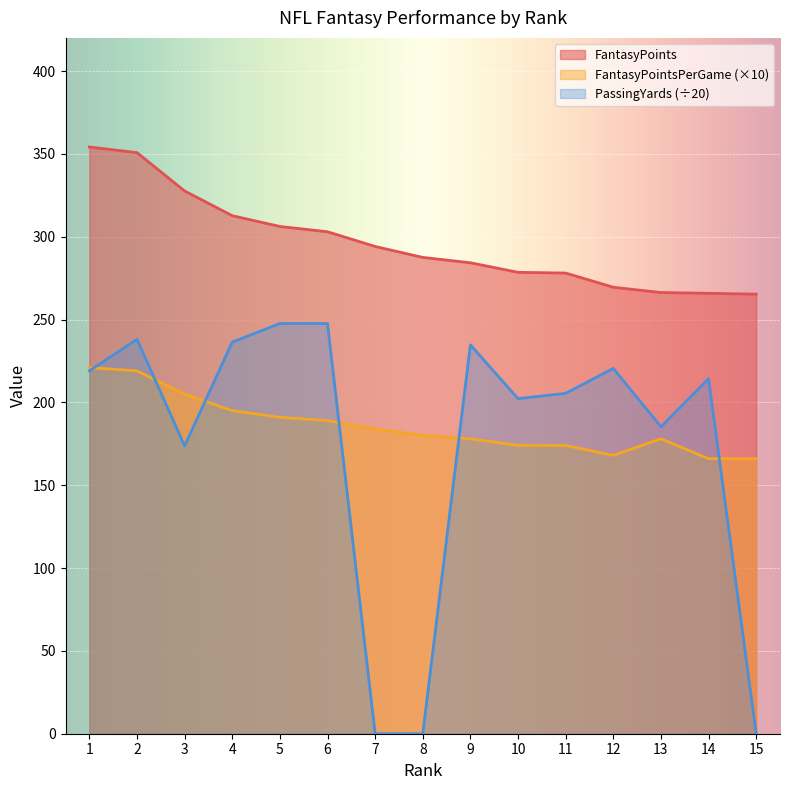

Between 5 and 15, which series saw the biggest shift?

PassingYards (÷20)